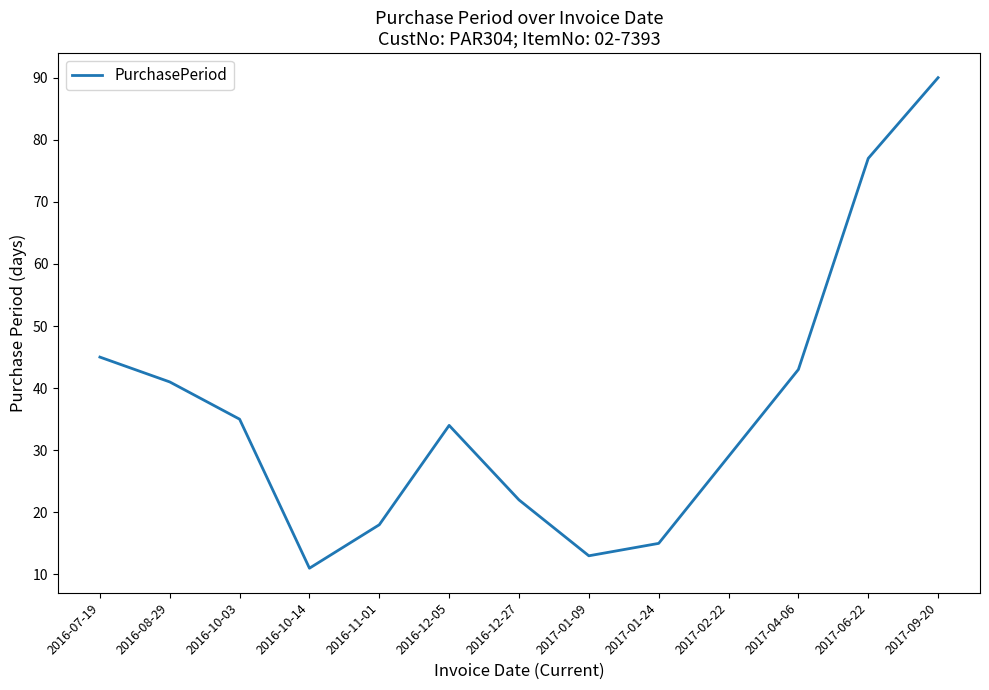

What is the minimum value shown in the chart?

11